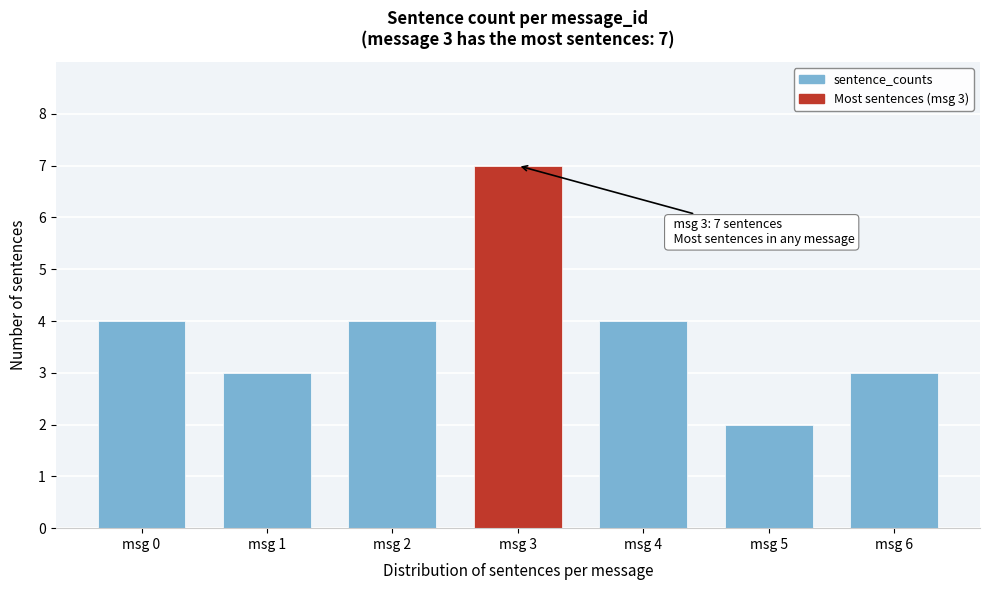

Reading right to left, transcribe all the data shown in this chart.

msg 6=3	msg 5=2	msg 4=4	msg 3=7	msg 2=4	msg 1=3	msg 0=4